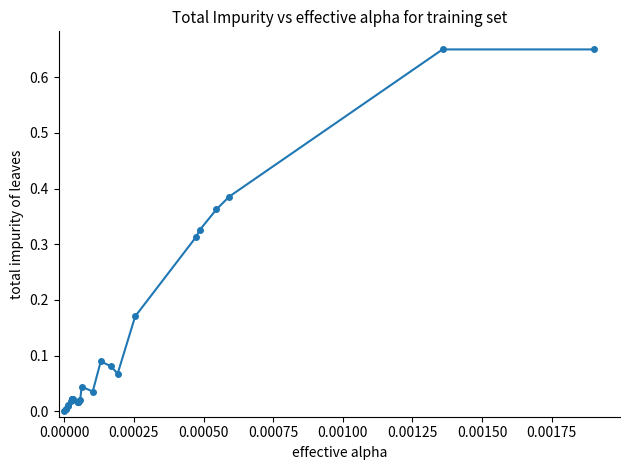

What is the sum of all values?

3.5